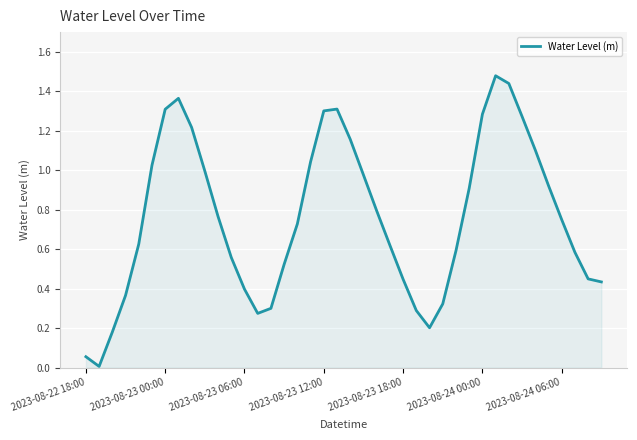

Is it true that the value at 2023-08-22 18:00 is 0.0?

False